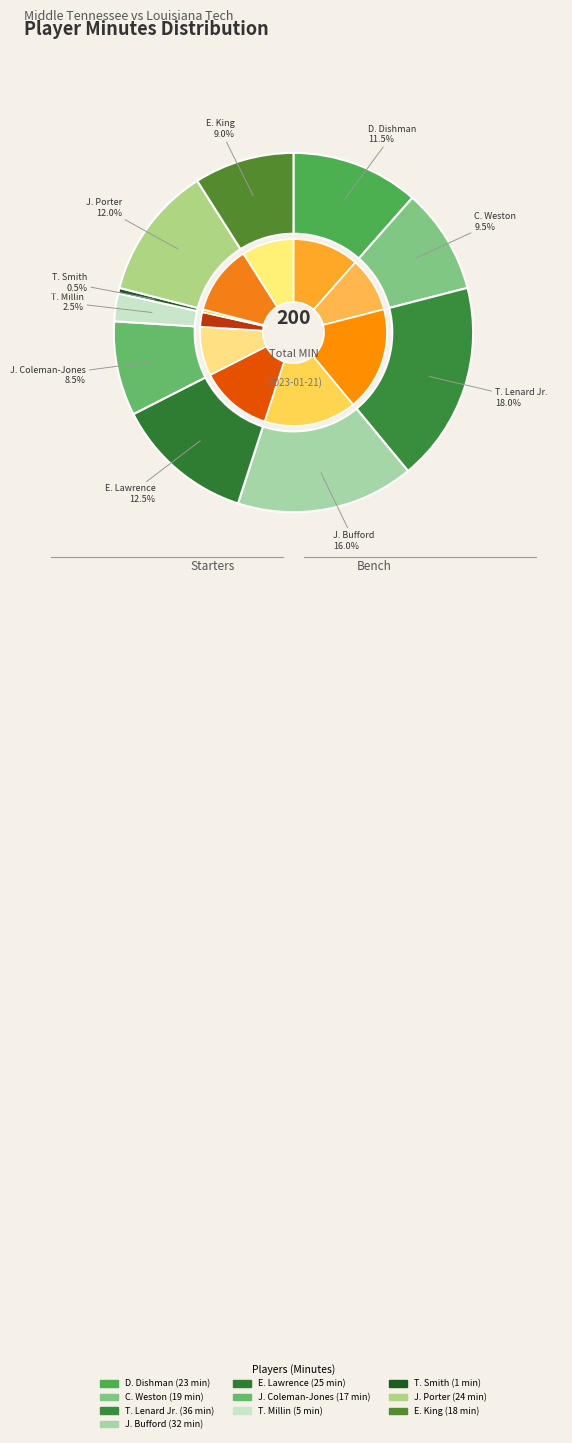

How many slices are in this pie chart?

10